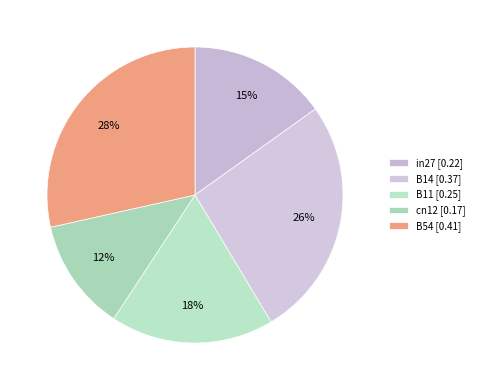

Rank the categories by value from lowest to highest.

cn12, in27, B11, B14, B54